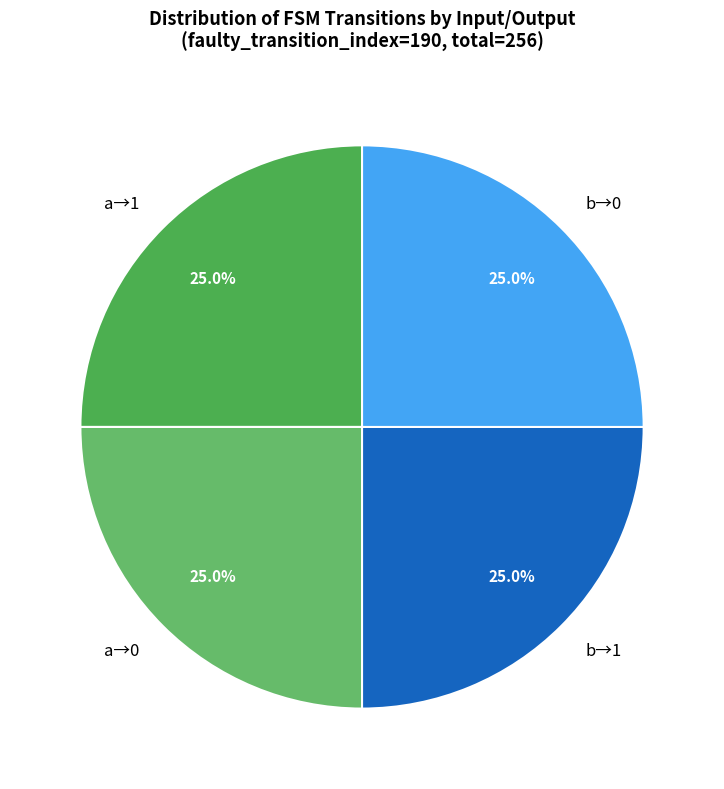

What is the ratio of the value at b→0 to the value at a→1?

1.0